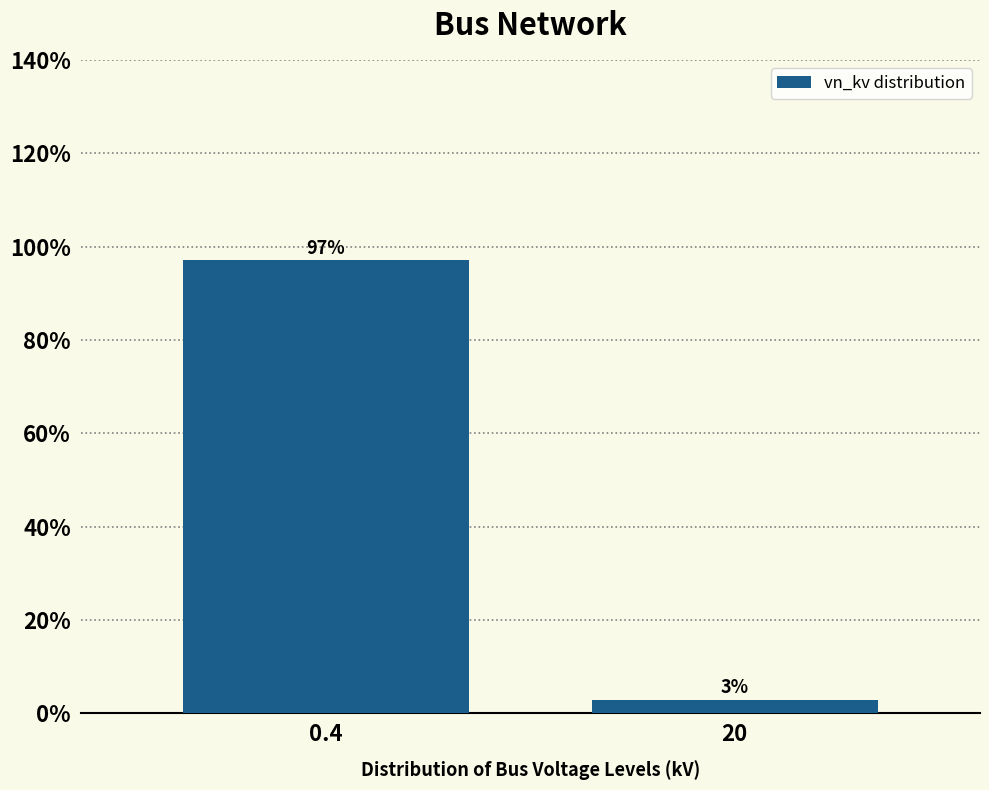

Where does the data first go above 97?

0.4